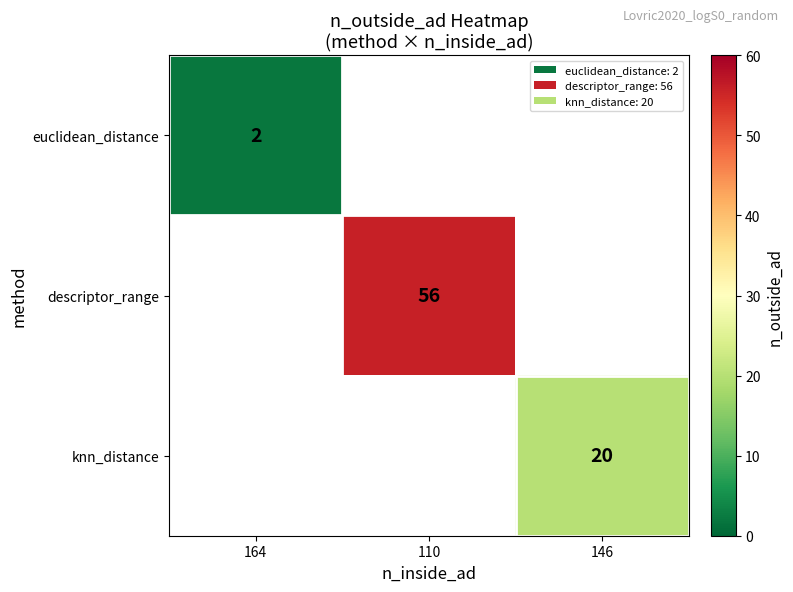

Which has a higher value, 164 or 146?

146